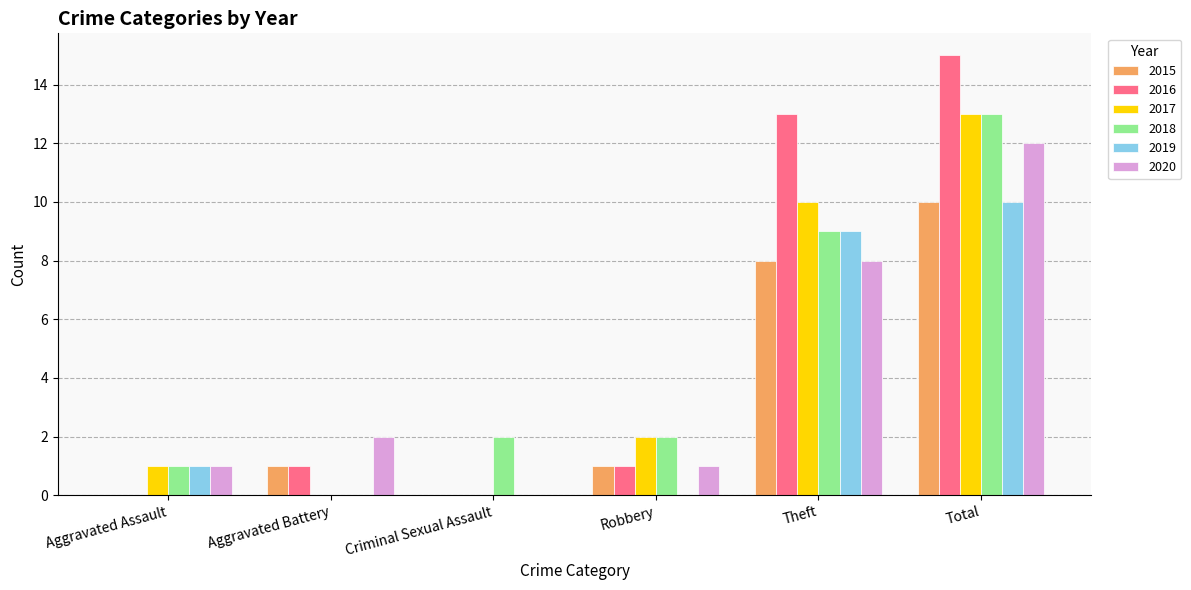

What is the average value of the 2020 series?

4